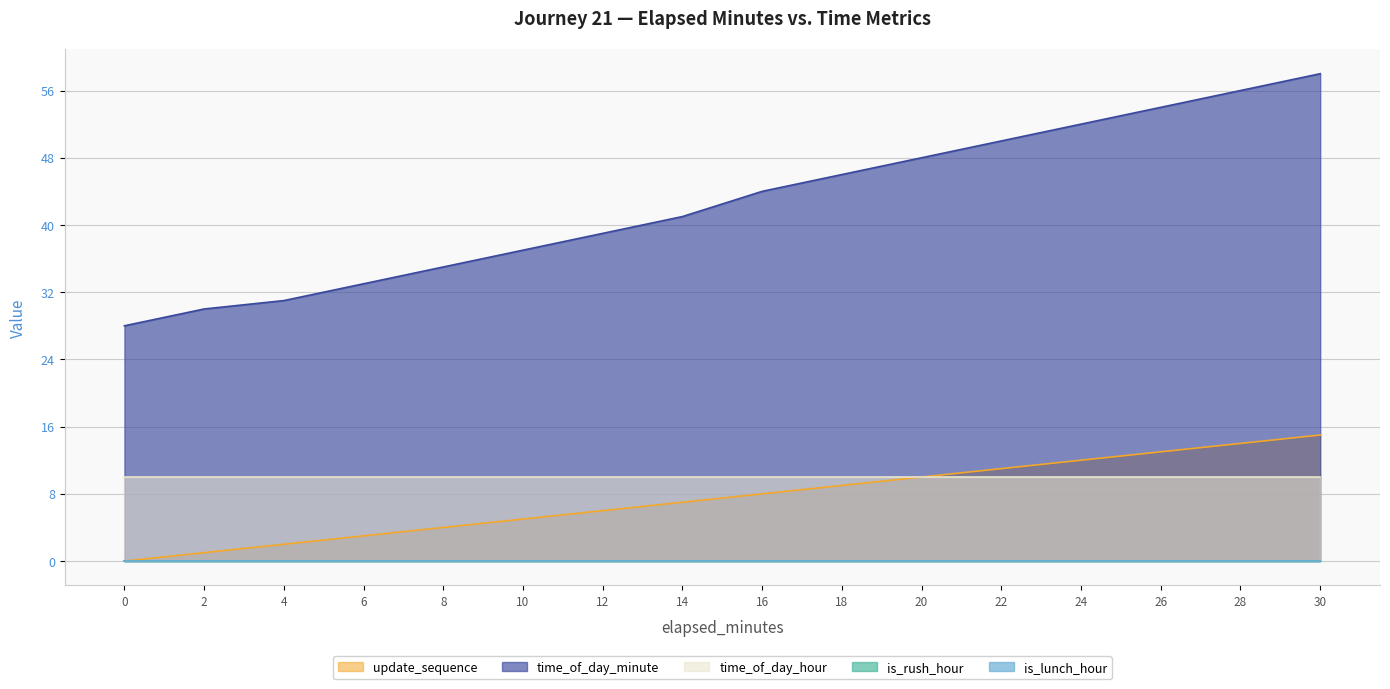

Between 18 and 30, which series saw the biggest shift?

time_of_day_minute